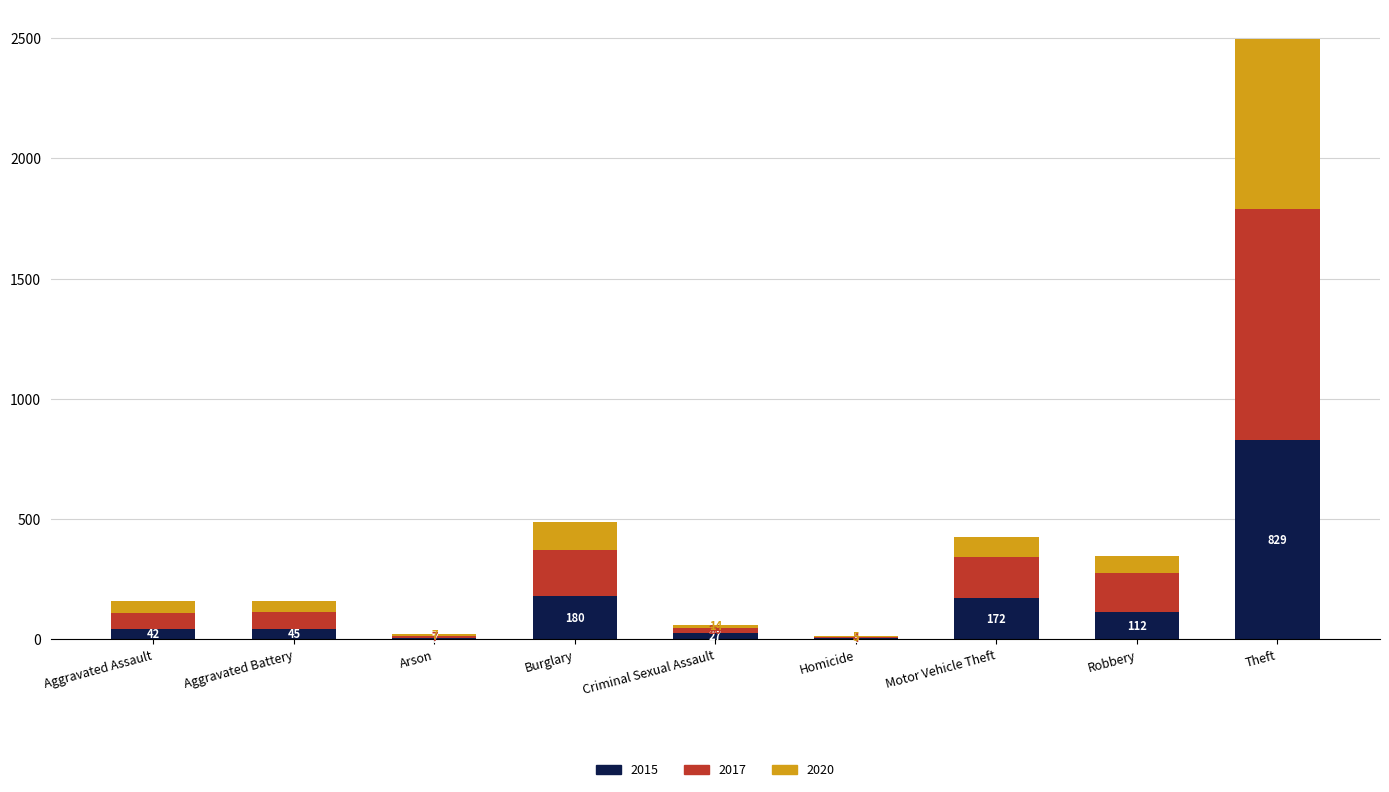

At which label does 2015 reach its peak?

Theft